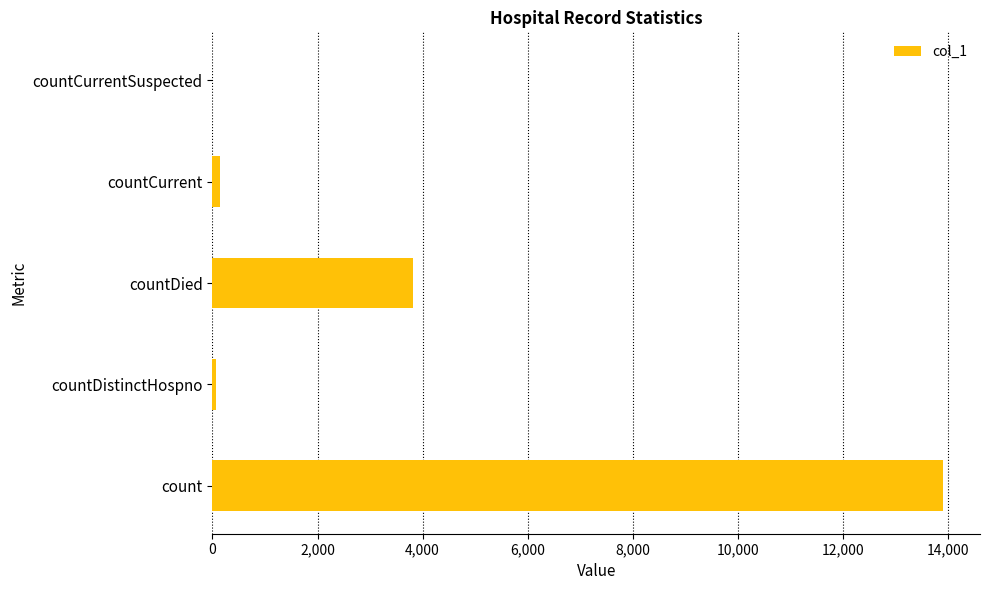

Reading bottom to top, what are all the values shown in this chart?

count=13911	countDistinctHospno=67	countDied=3813	countCurrent=136	countCurrentSuspected=0